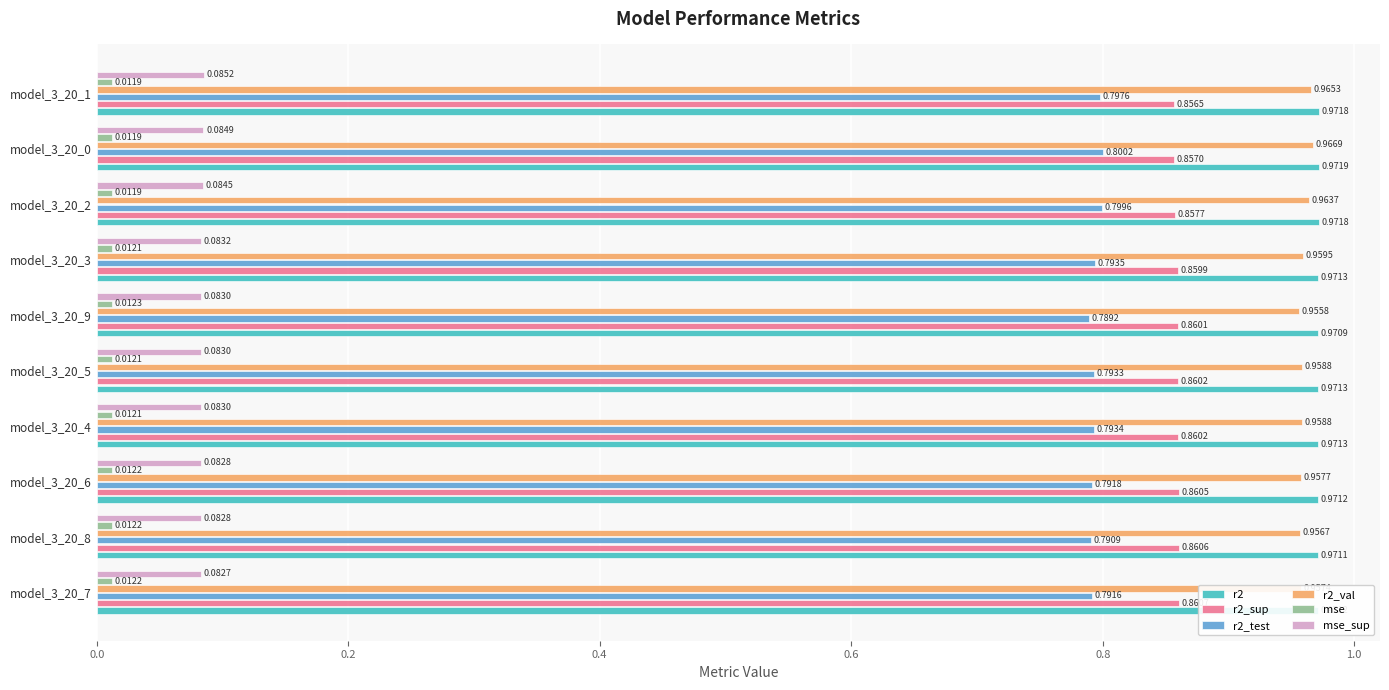

List the series in order of their peak value, highest first.

r2, r2_val, r2_sup, r2_test, mse_sup, mse